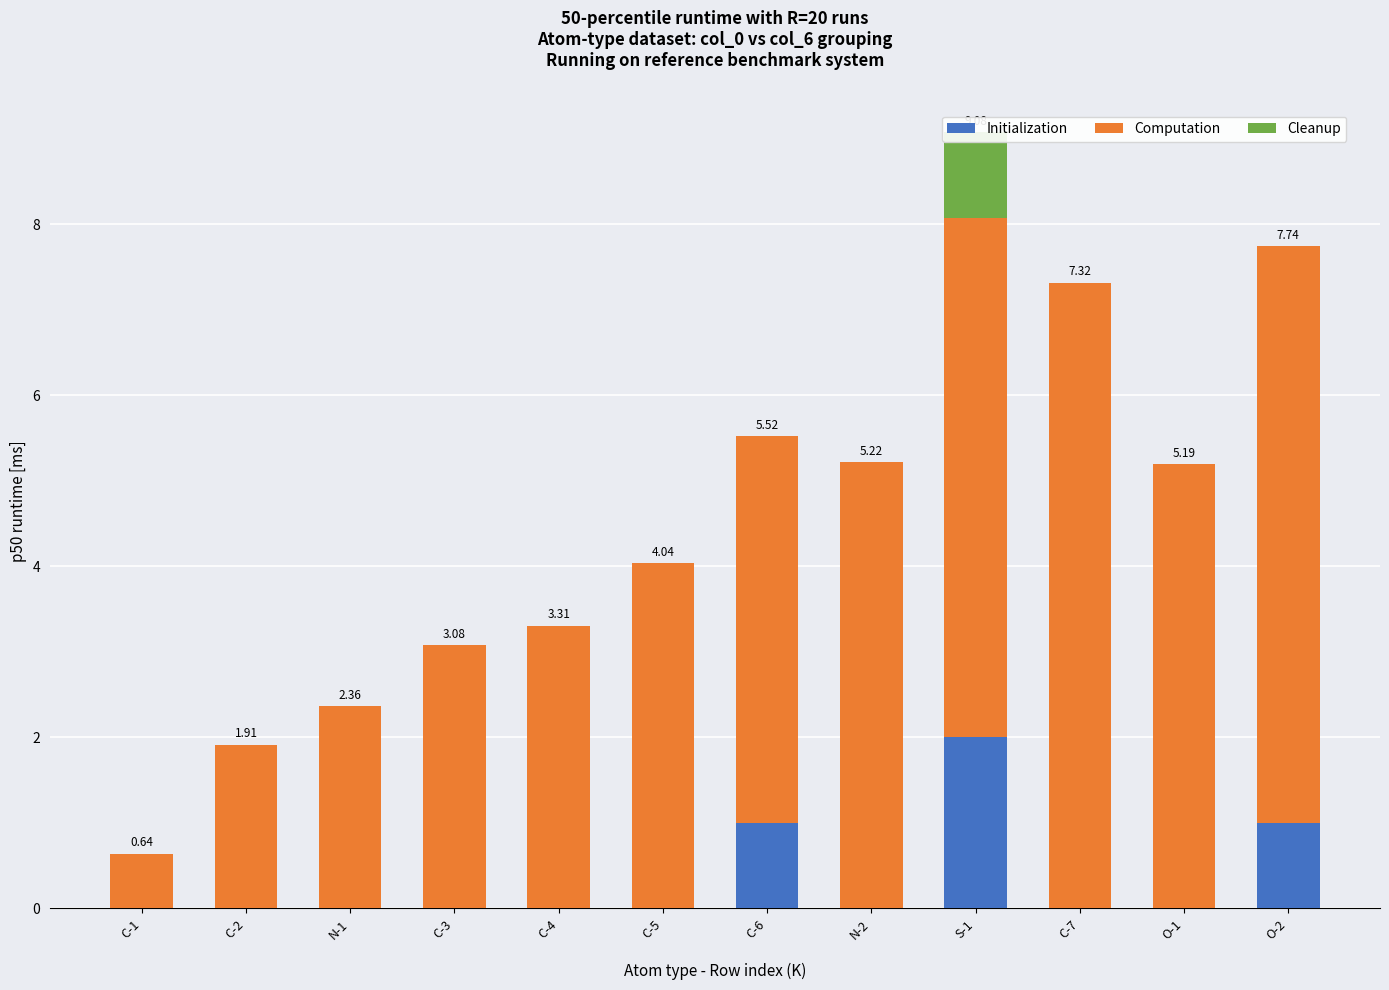

Rank the series by their maximum value, from lowest to highest.

Cleanup, Initialization, Computation